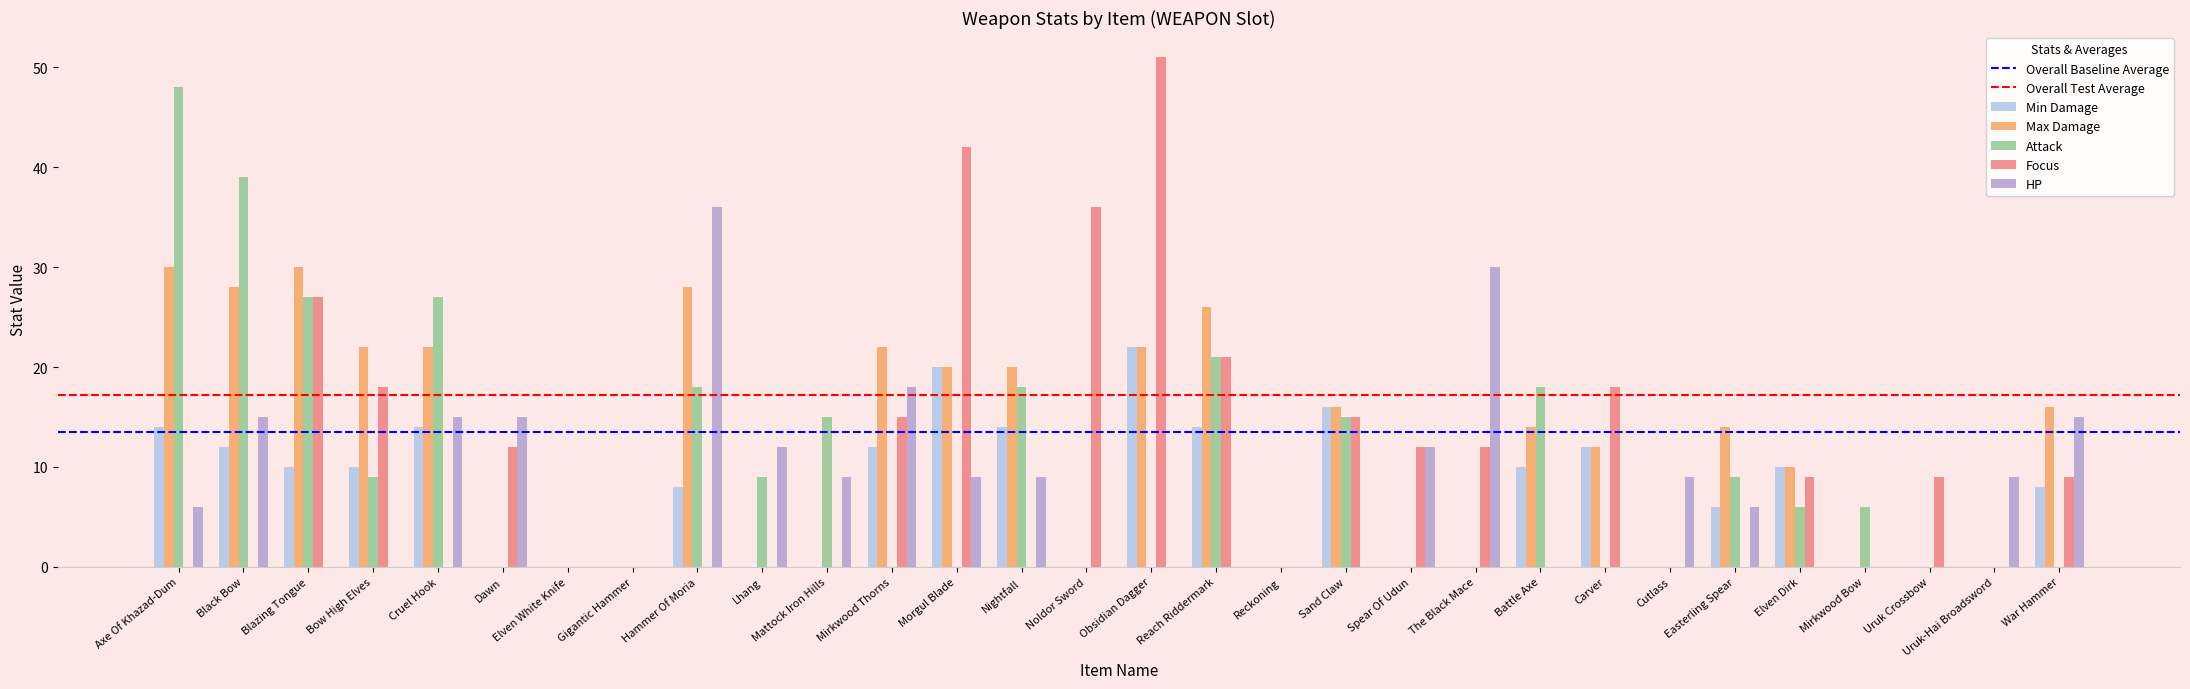

How many data points does each series have?

30